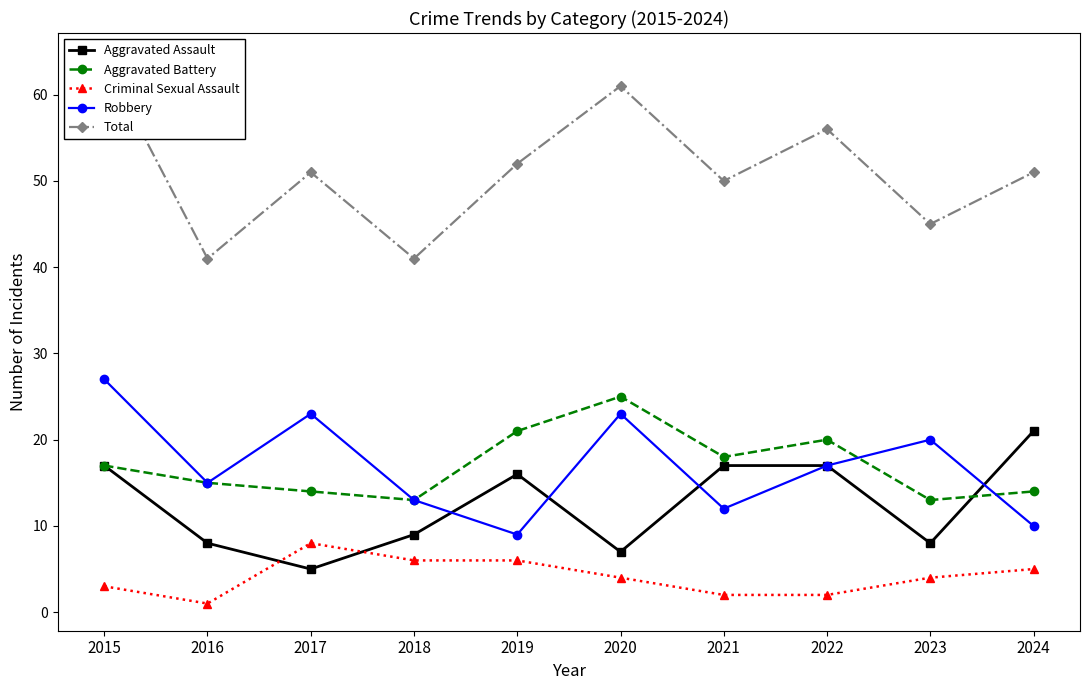

How many interior local peaks does the Robbery series have?

3